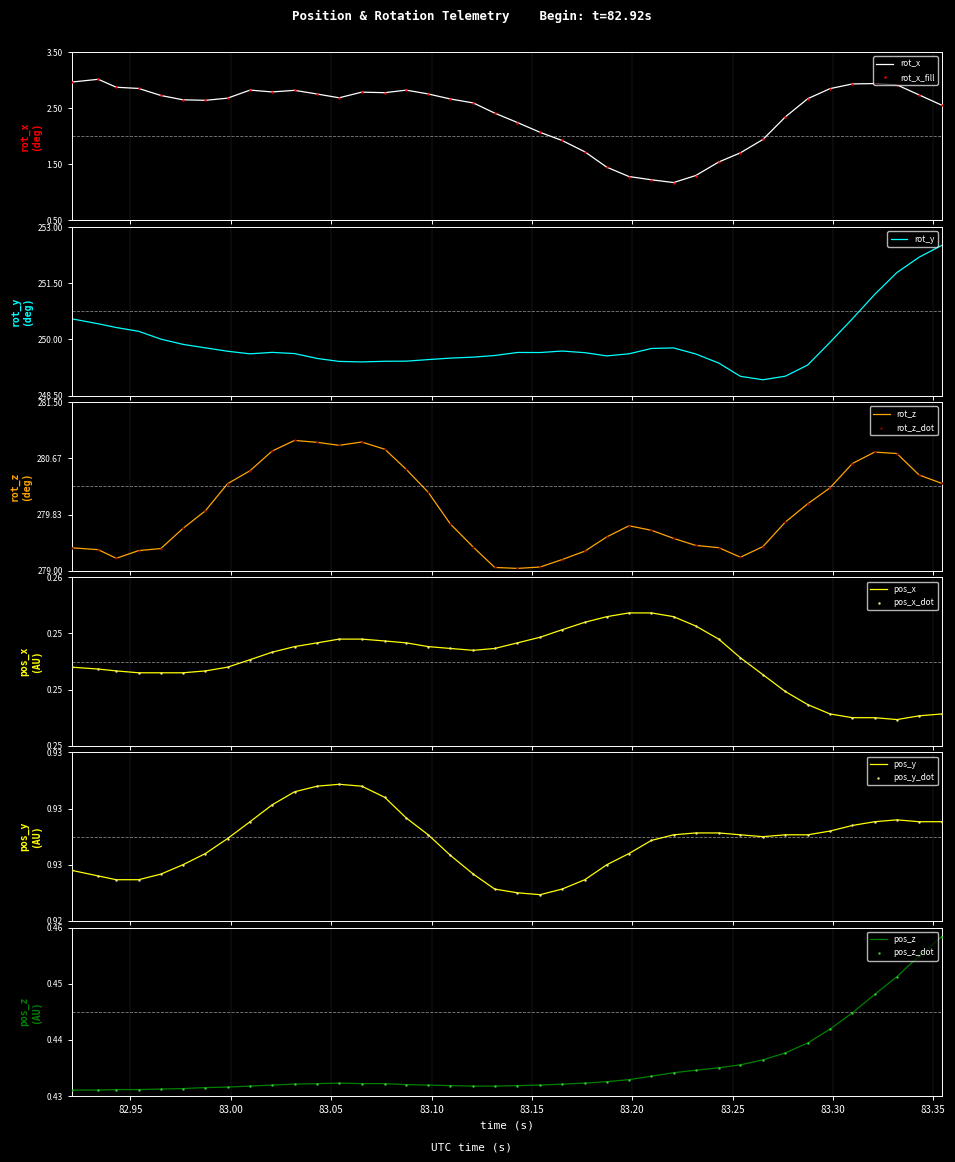

Which series has the widest spread of Y values?

rot_y